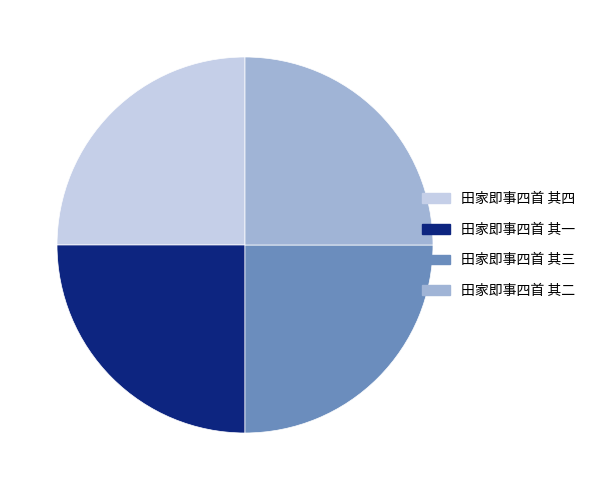

Approximately how many times larger is the value at 田家即事四首 其四 compared to 田家即事四首 其一?

1.0